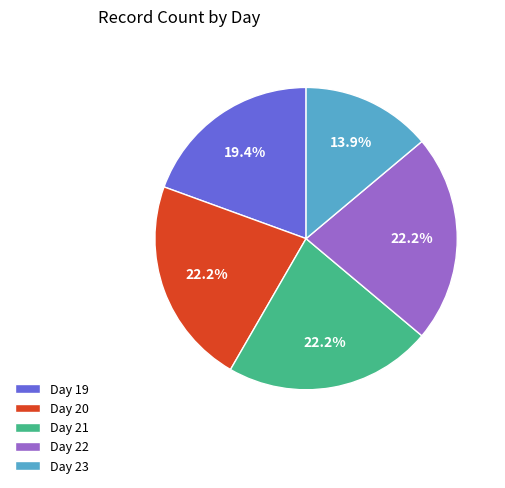

Which category has the smallest portion of the pie?

Day 23